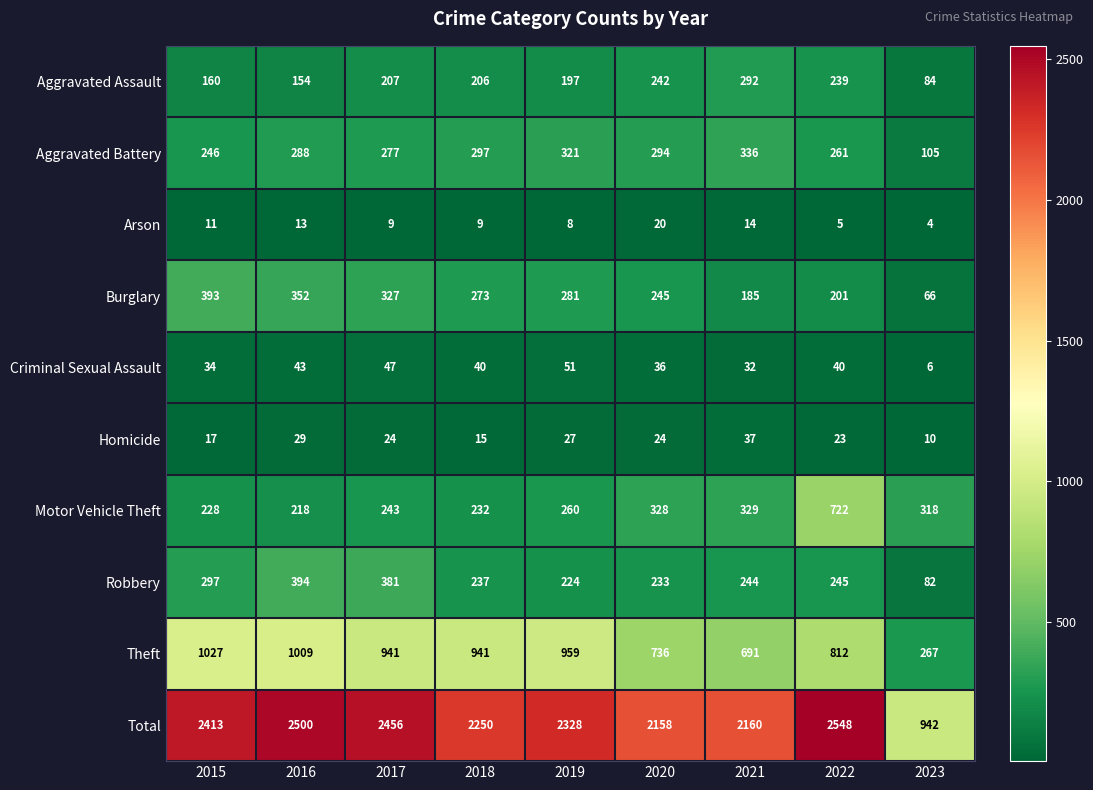

Which series has the largest range (max minus min)?

Total